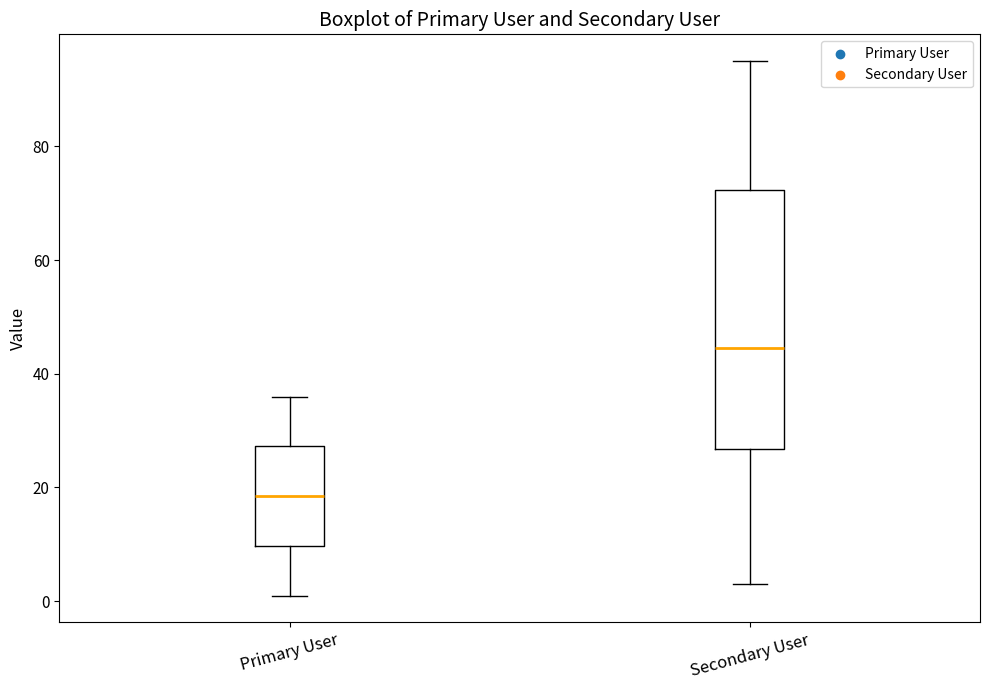

Which box has the highest median line?

Secondary User